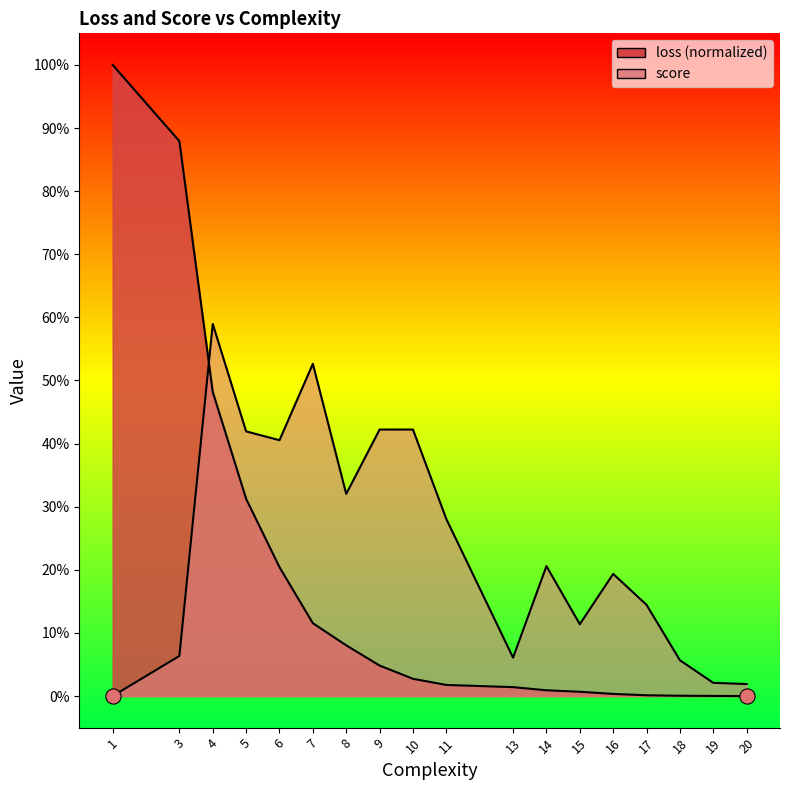

What is the total value across all series at 6?

0.6